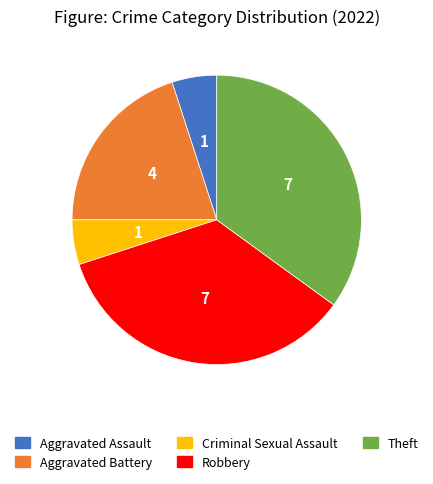

Does any single category account for the majority?

No